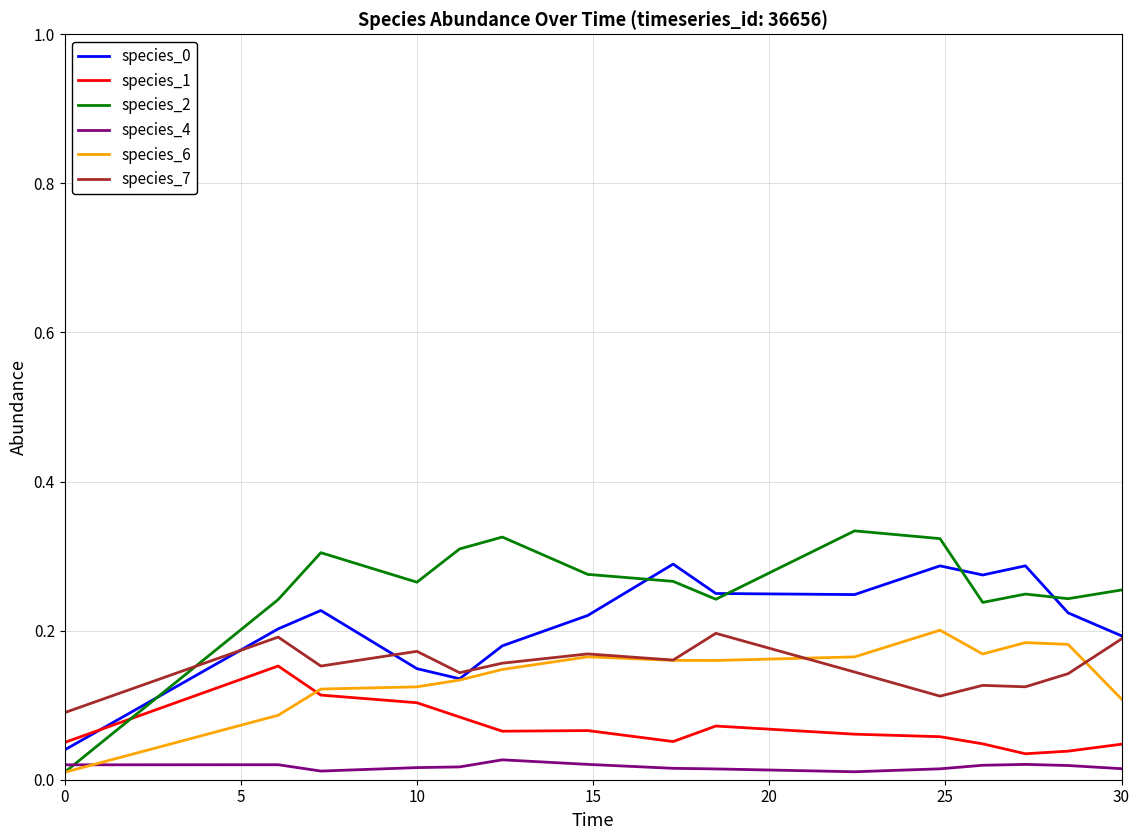

Which series has the largest range (max minus min)?

species_2